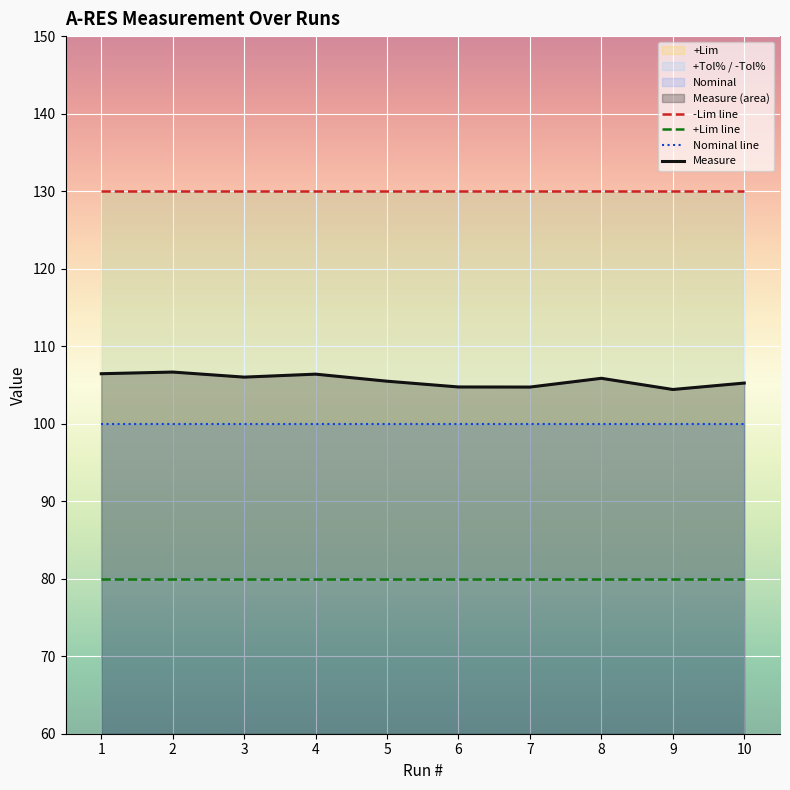

At how many categories does at least one series exceed 103?

10